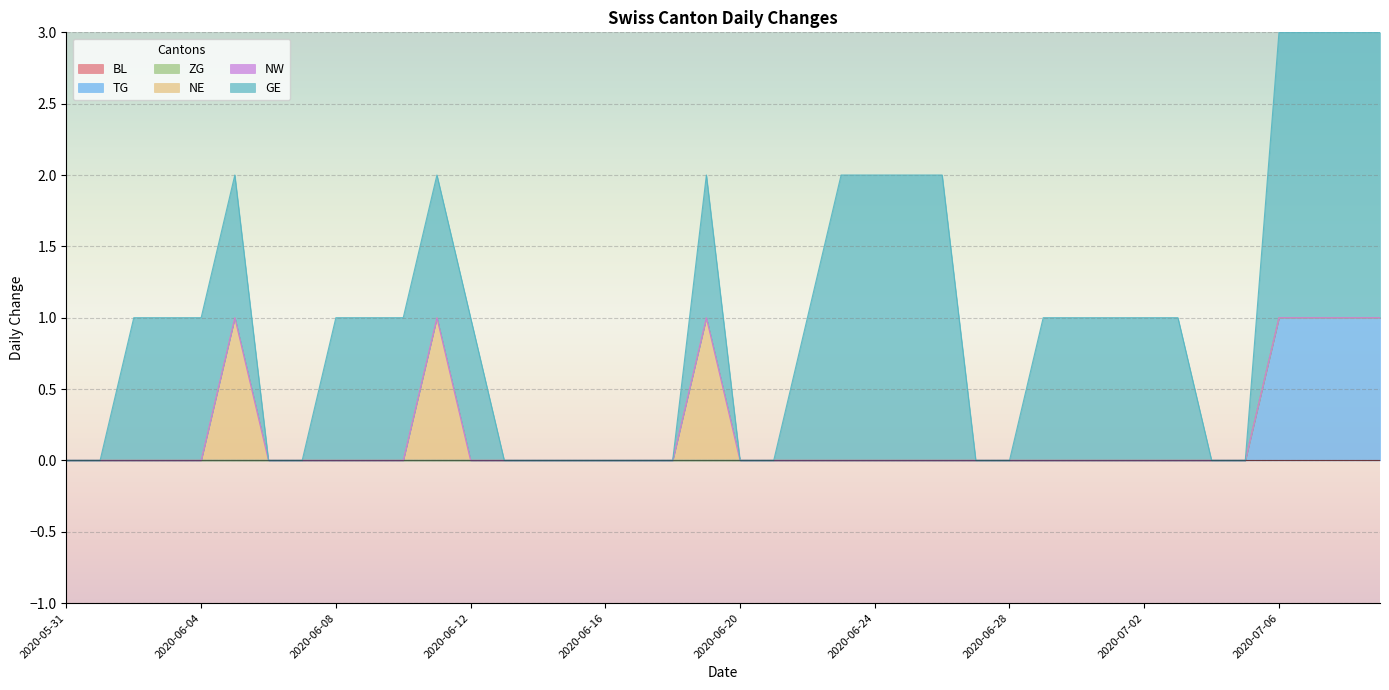

Which has a higher value, 2020-06-23 or 2020-06-16?

2020-06-23